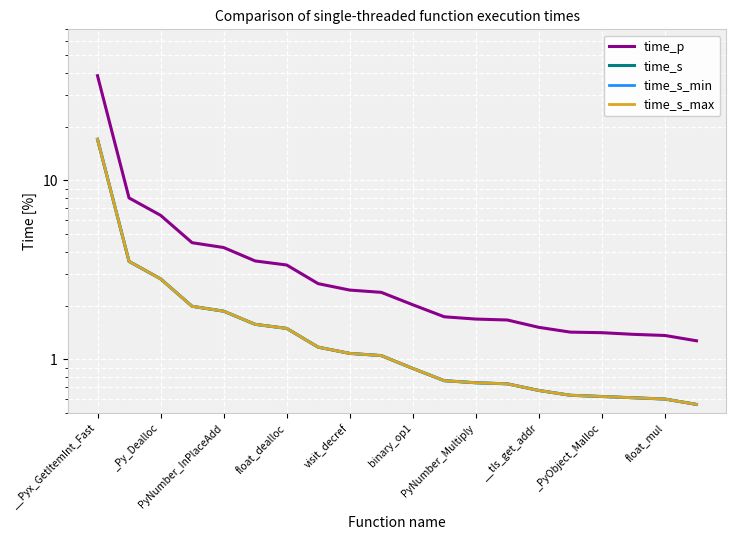

What is the total value across all series at PyNumber_Multiply?

3.9